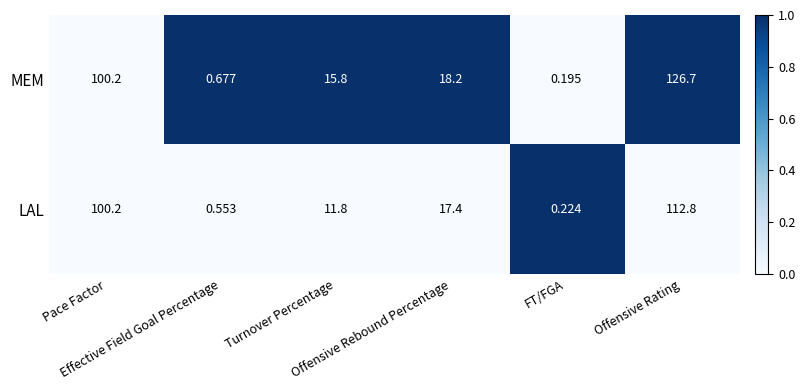

How many distinct data groups are displayed?

2